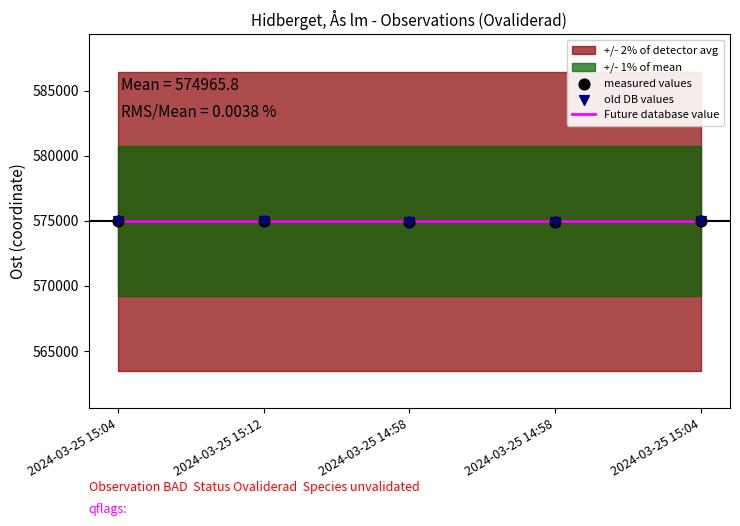

Which series has the largest Y range (max minus min)?

measured values